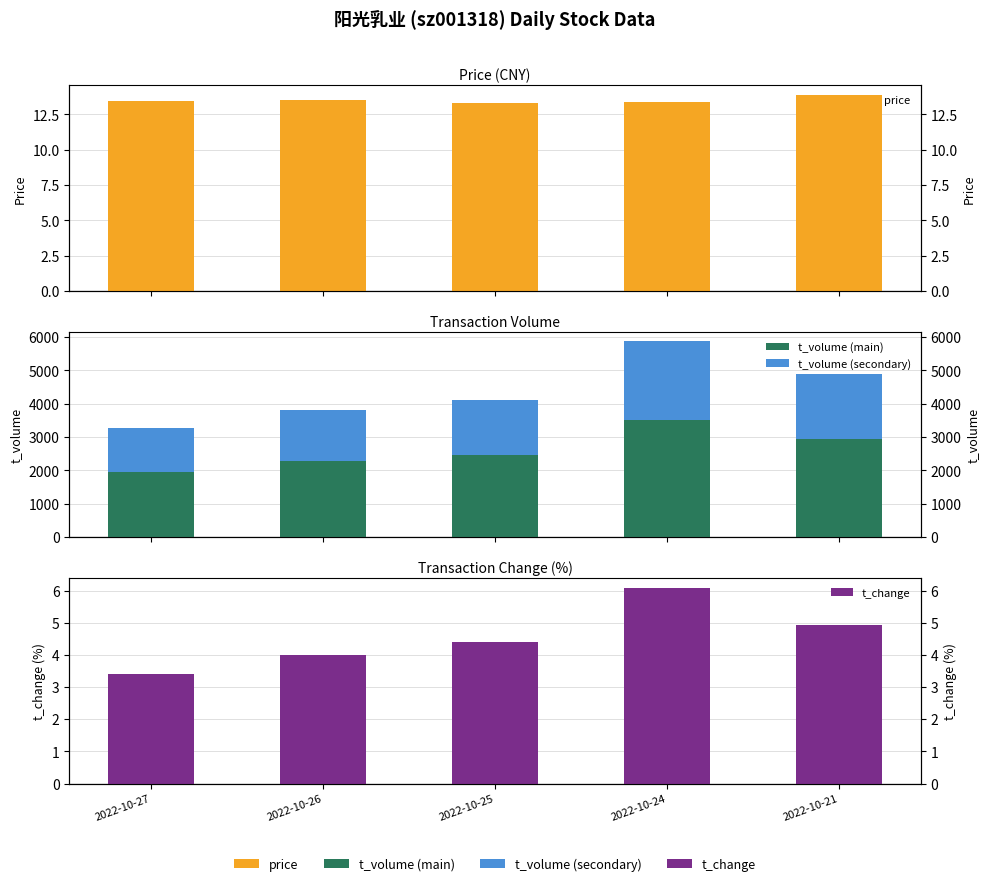

How many bars are there in each group?

4